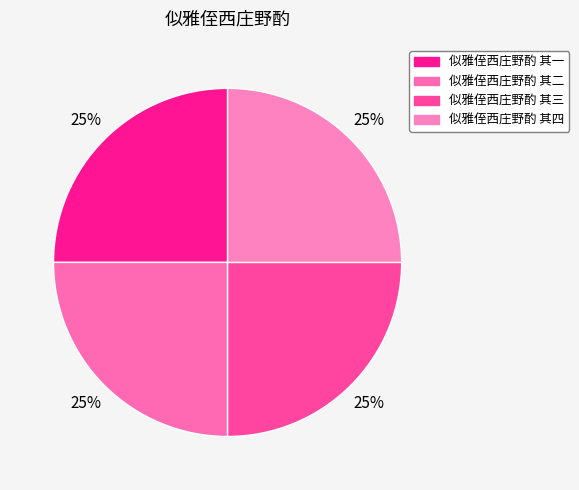

What percentage is the 似雅侄西庄野酌 其二 slice, to the nearest percent?

25%